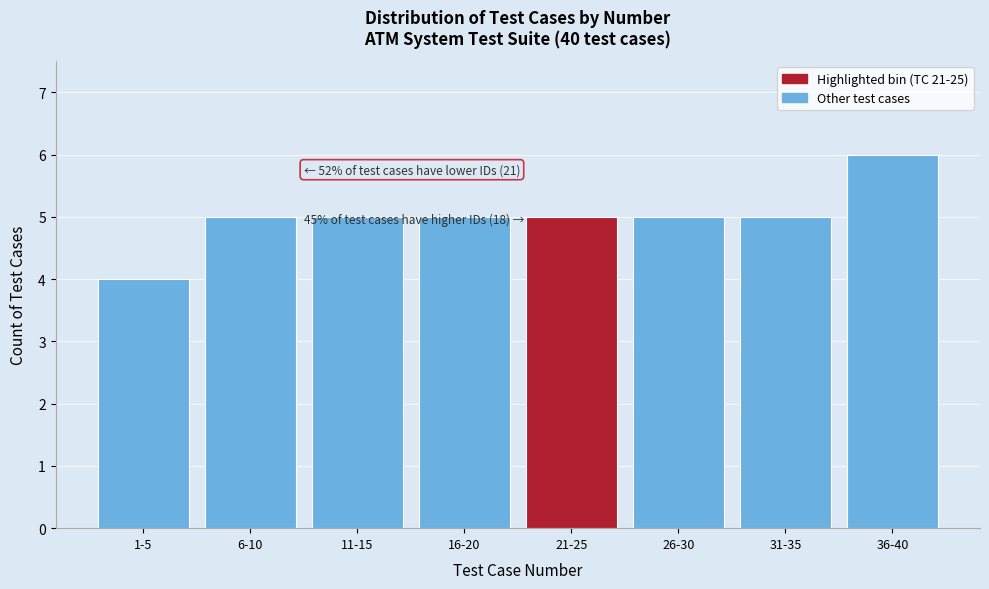

Reading left to right, list all the values displayed in this chart.

1-5=4	6-10=5	11-15=5	16-20=5	21-25=5	26-30=5	31-35=5	36-40=6